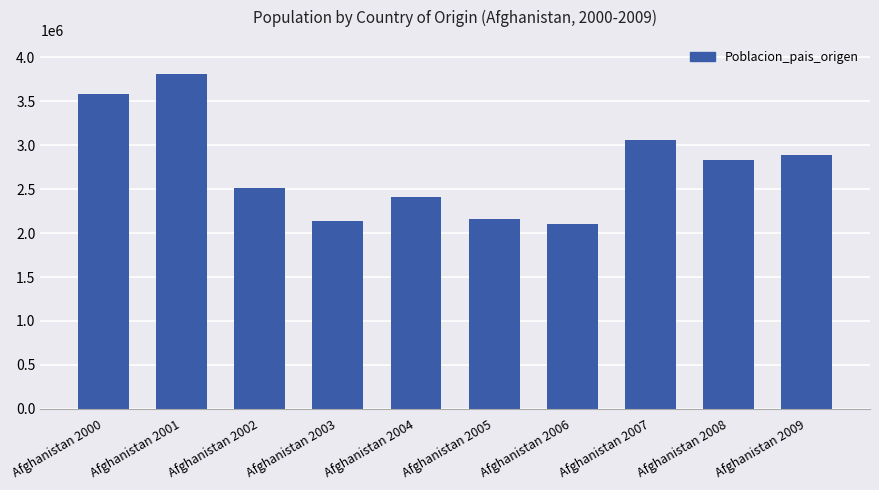

What is the change in value from Afghanistan 2001 to Afghanistan 2004?

-1395303